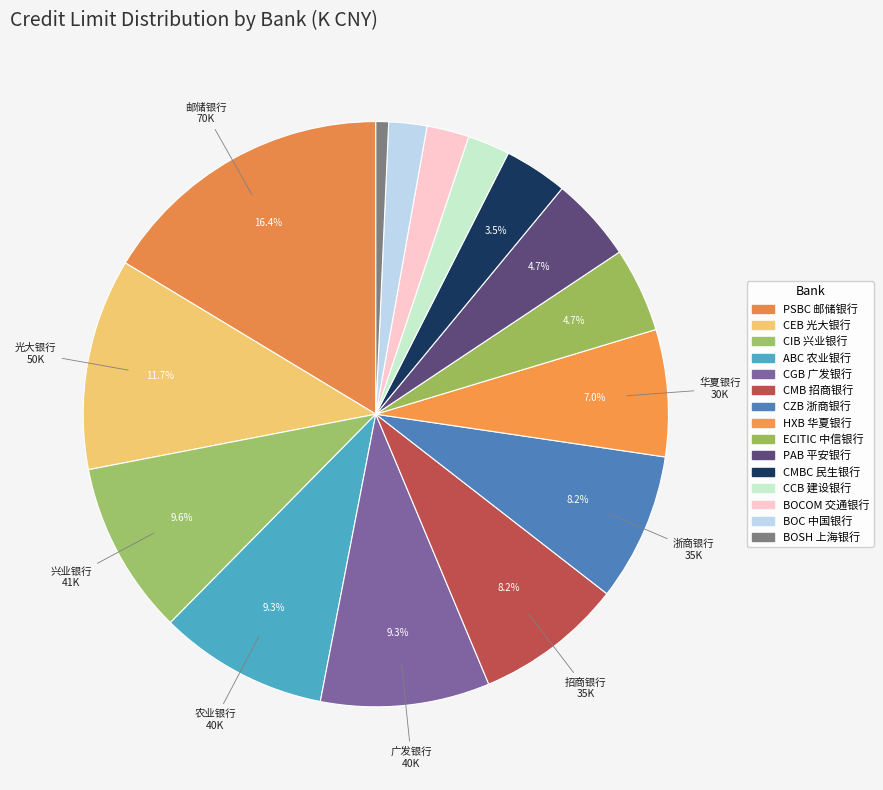

How many slices are in this pie chart?

15